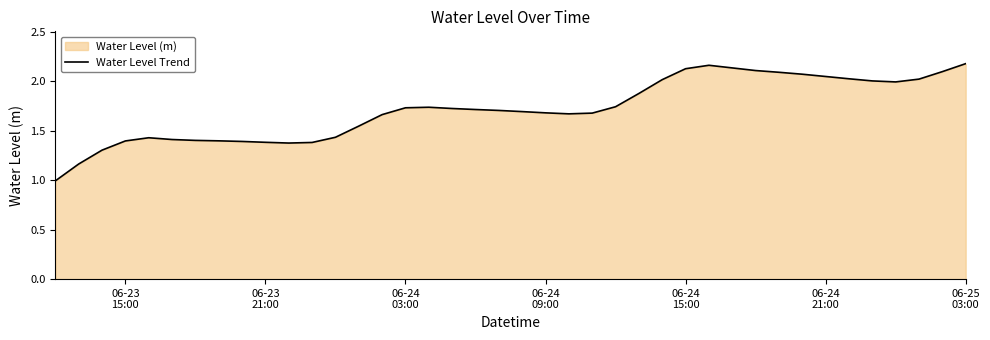

What is the minimum value shown in the chart?

1.0